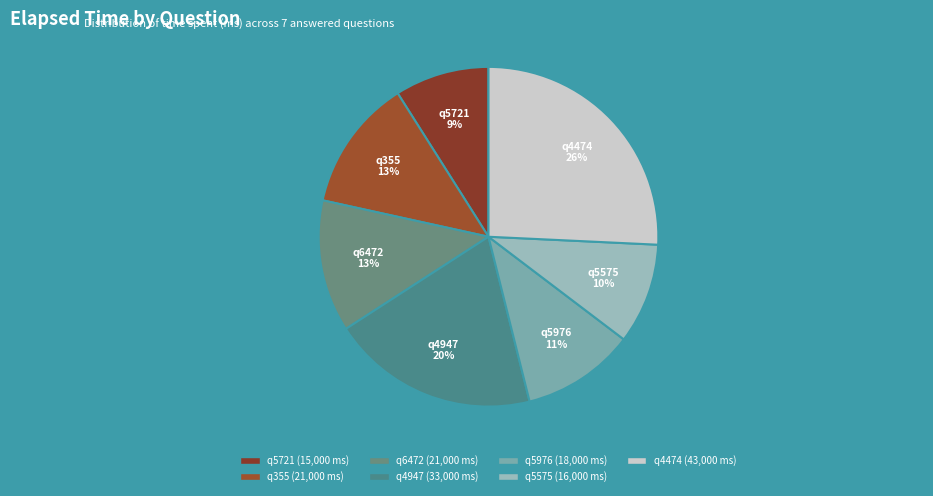

Count the number of slices in the pie.

7